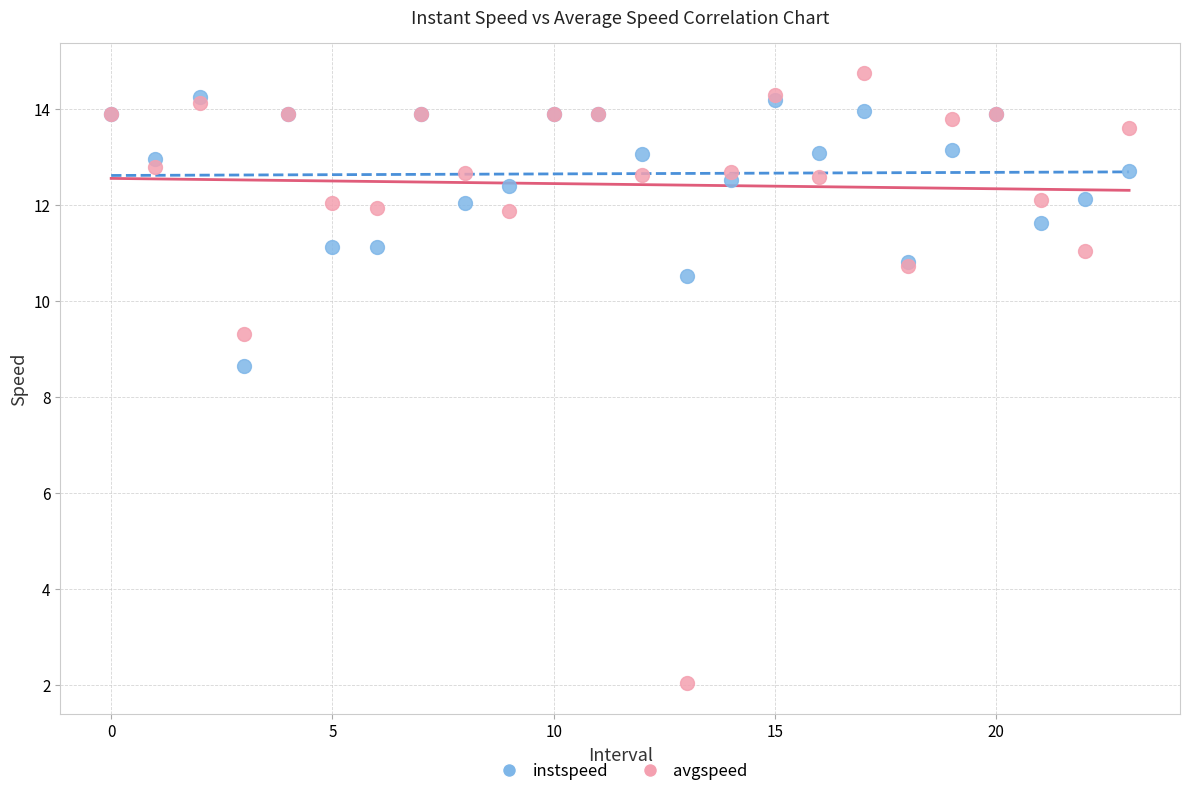

Across all series, what Y value is closest to 8?

8.7